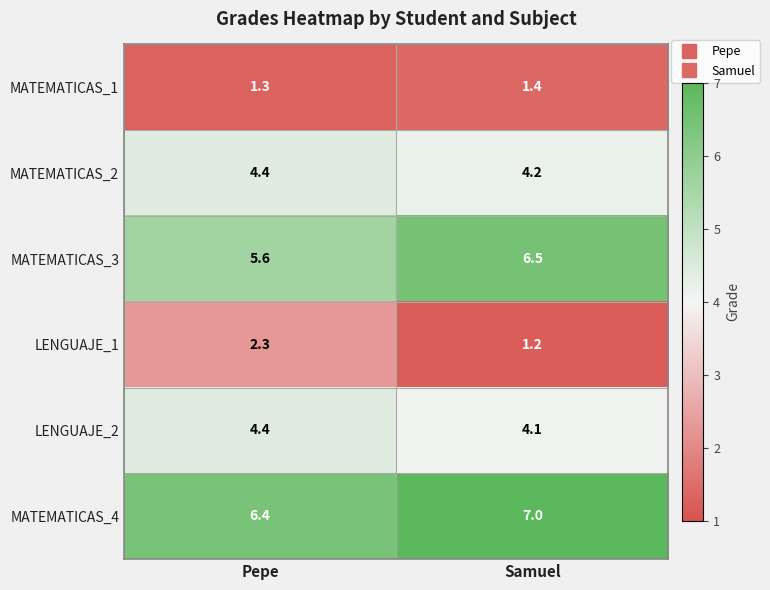

Reading left to right, transcribe all the data shown in this chart.

MATEMATICAS_1: 1.3	1.4
MATEMATICAS_2: 4.4	4.2
MATEMATICAS_3: 5.6	6.5
LENGUAJE_1: 2.3	1.2
LENGUAJE_2: 4.4	4.1
MATEMATICAS_4: 6.4	7.0